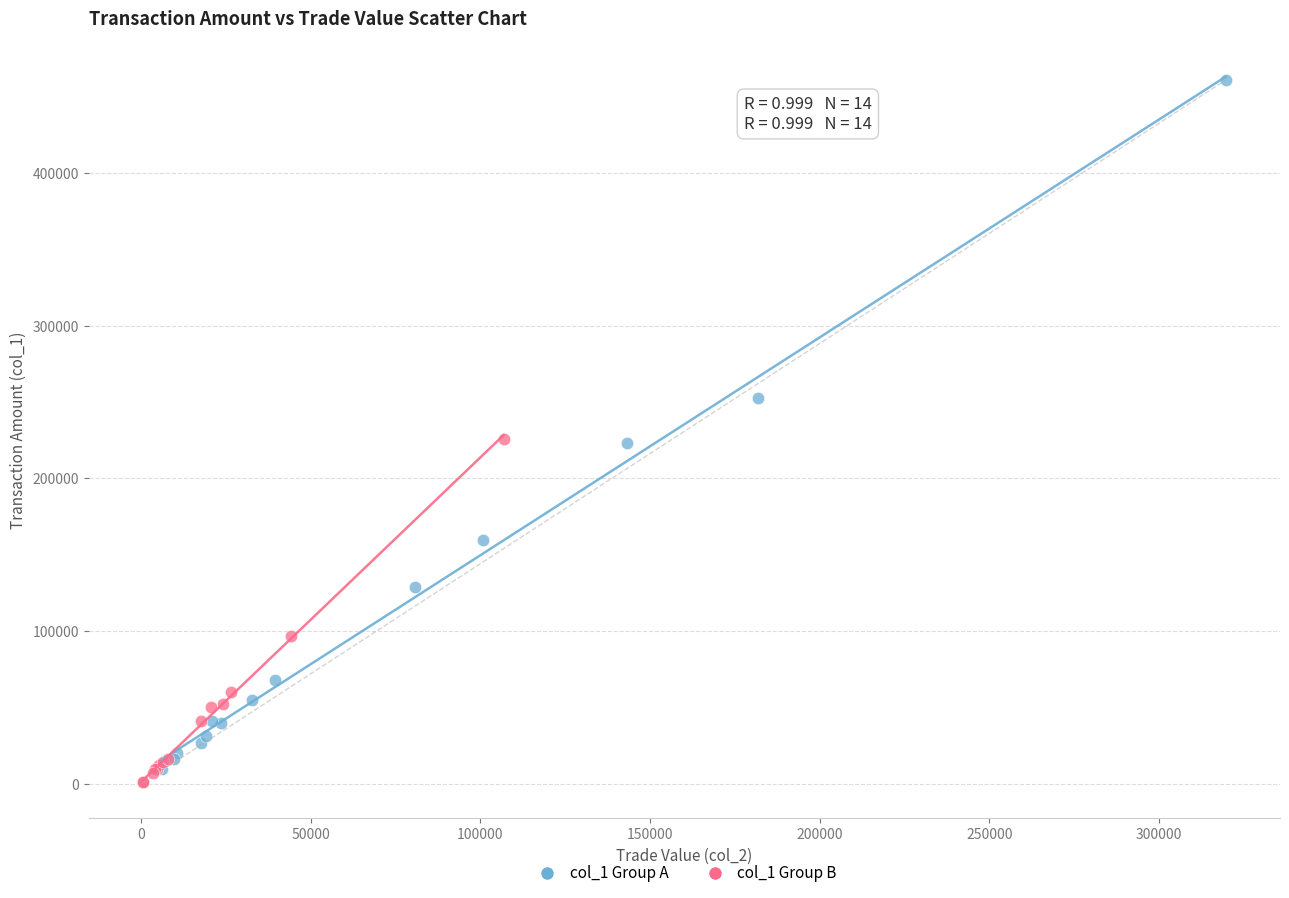

Which series reaches the maximum Y coordinate?

col_1 Group A